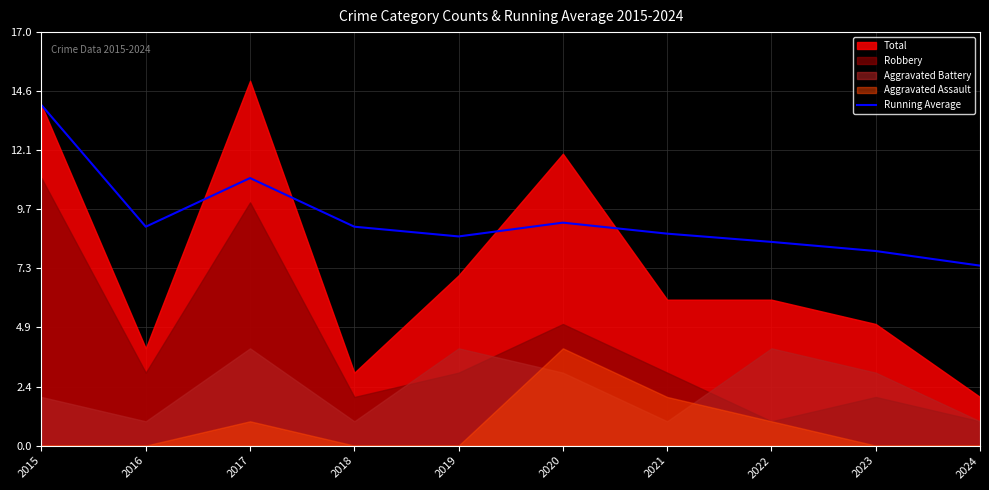

The value of Running Average at 2015 is 14.0. True or false?

True